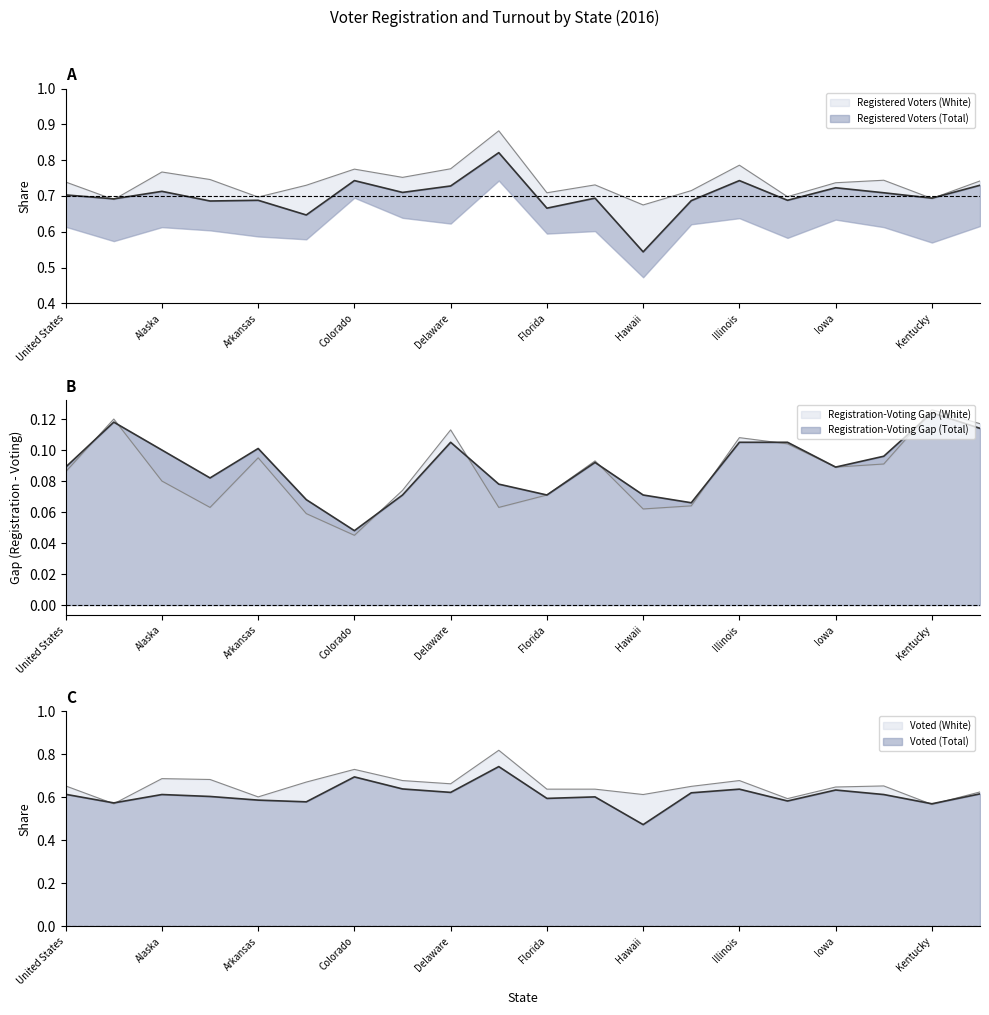

The value of Registered Voters (Total) at Indiana is 0.7. True or false?

True